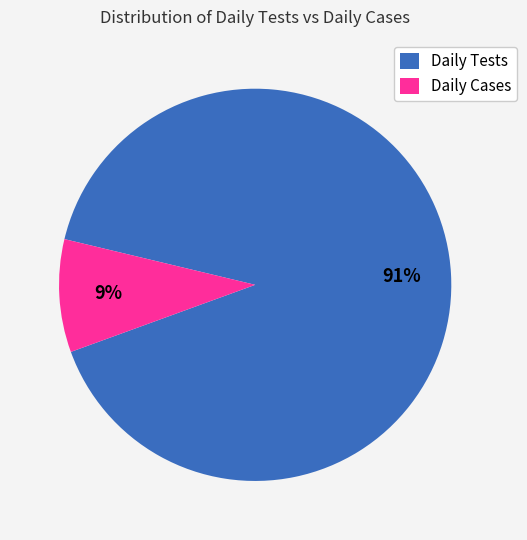

How many segments does this pie chart have?

2